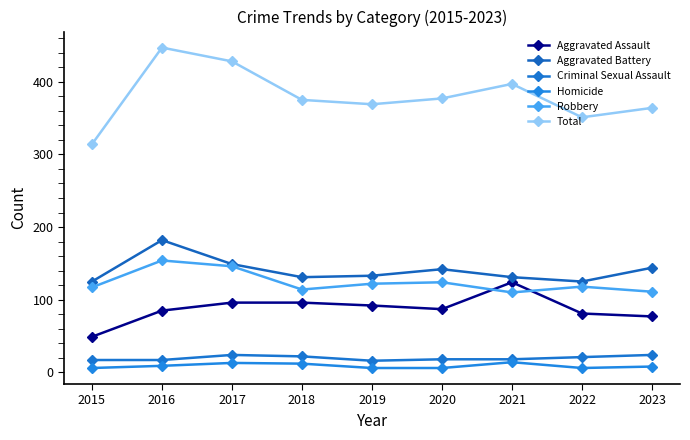

At which label is Homicide closest to 10?

2016